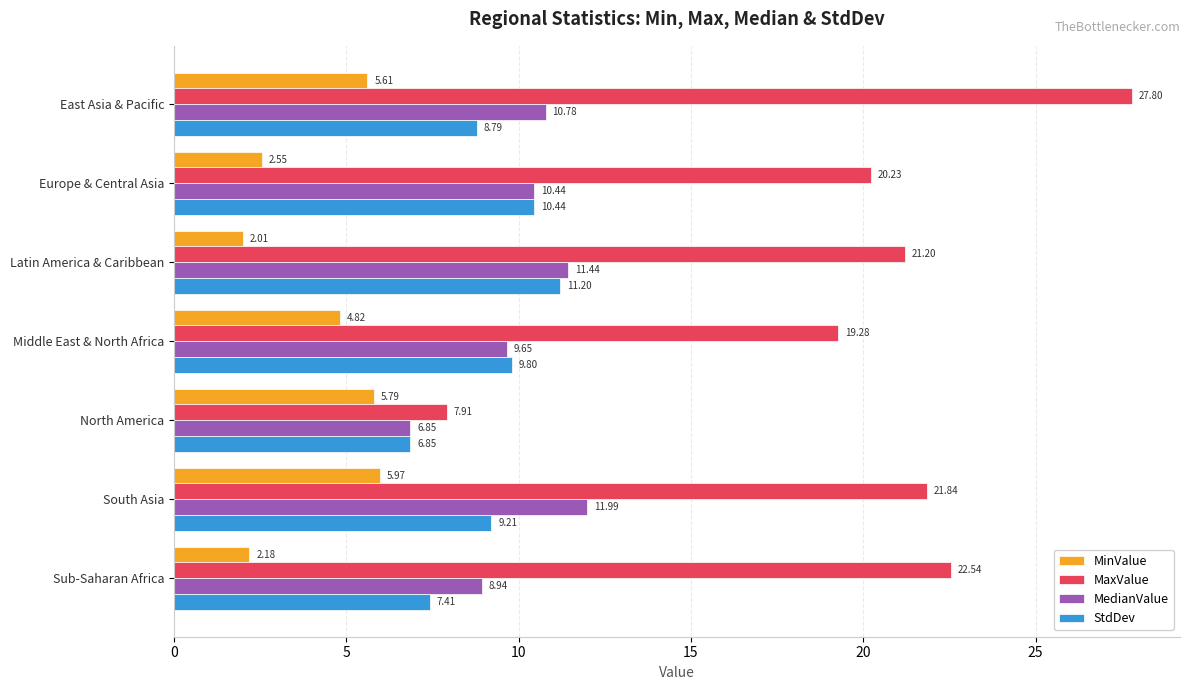

Which category has the lowest value in the MedianValue series?

North America